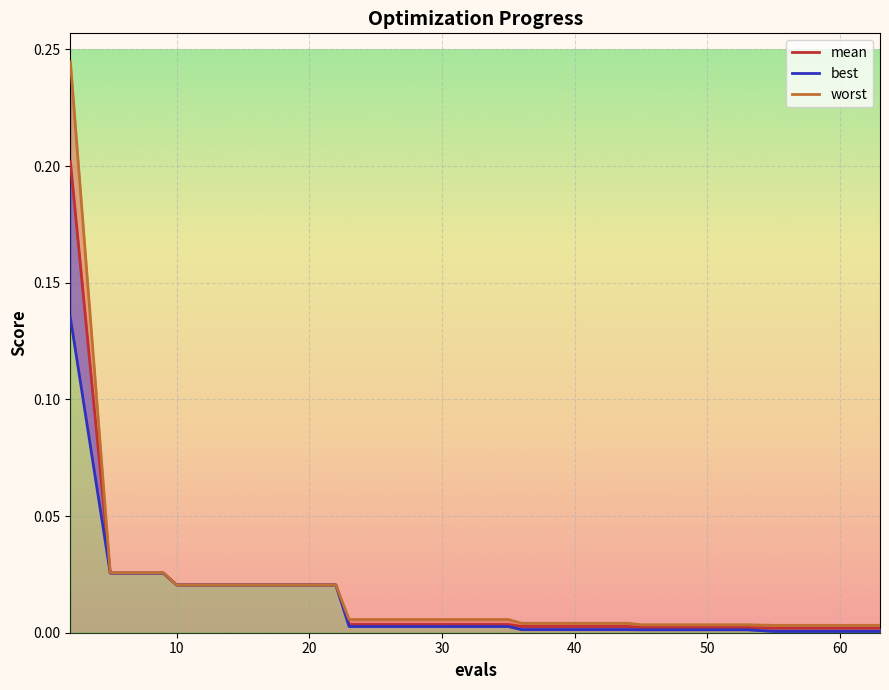

True or false: best_line and mean_line cross at least once.

False